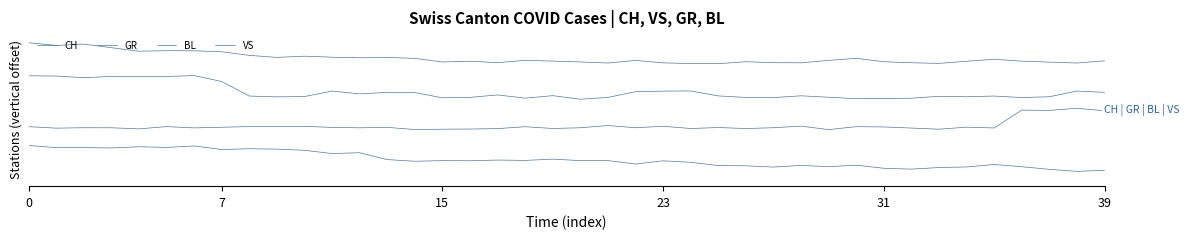

In CH, how many points are lower than both neighbors (excluding endpoints)?

11